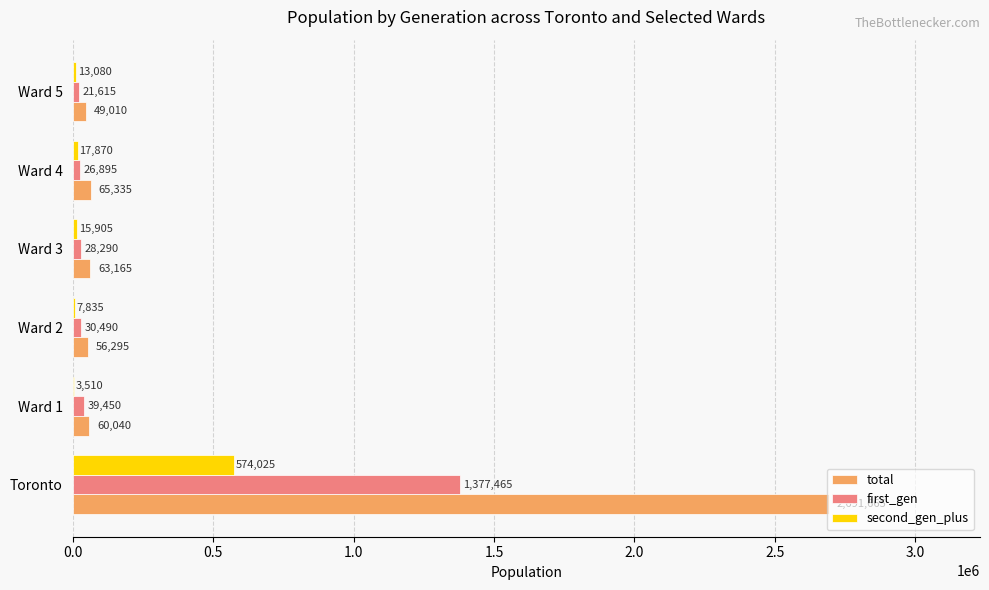

What are all the series names shown in the legend?

total, first_gen, second_gen_plus